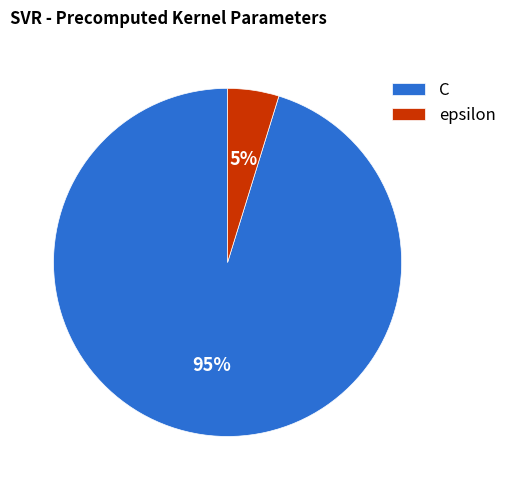

To the nearest percent, what percentage of the pie is C?

95%